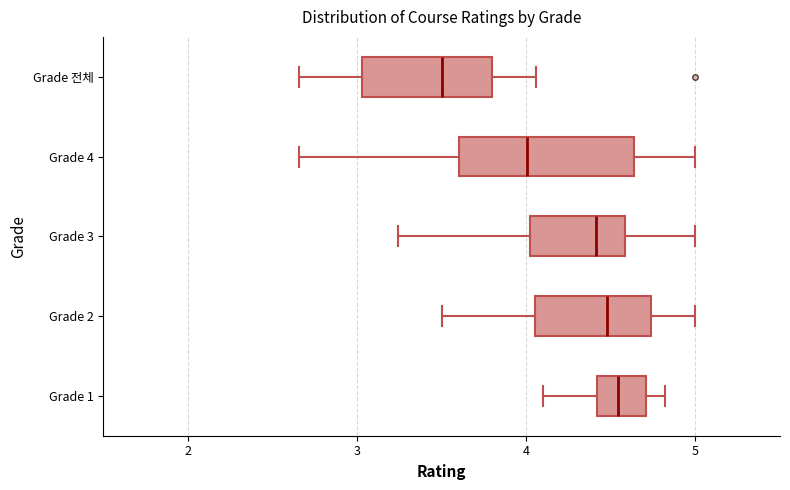

Comparing the boxes themselves (not the whiskers), which one is the widest?

Grade 4